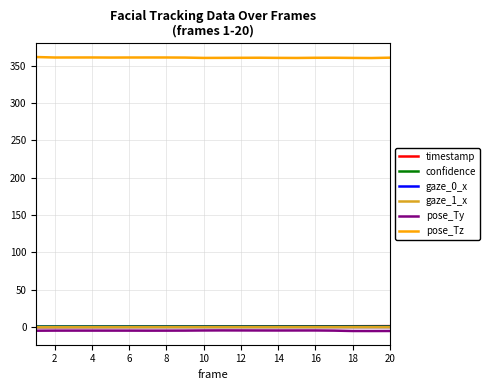

True or false: pose_Ty and gaze_1_x cross at least once.

False